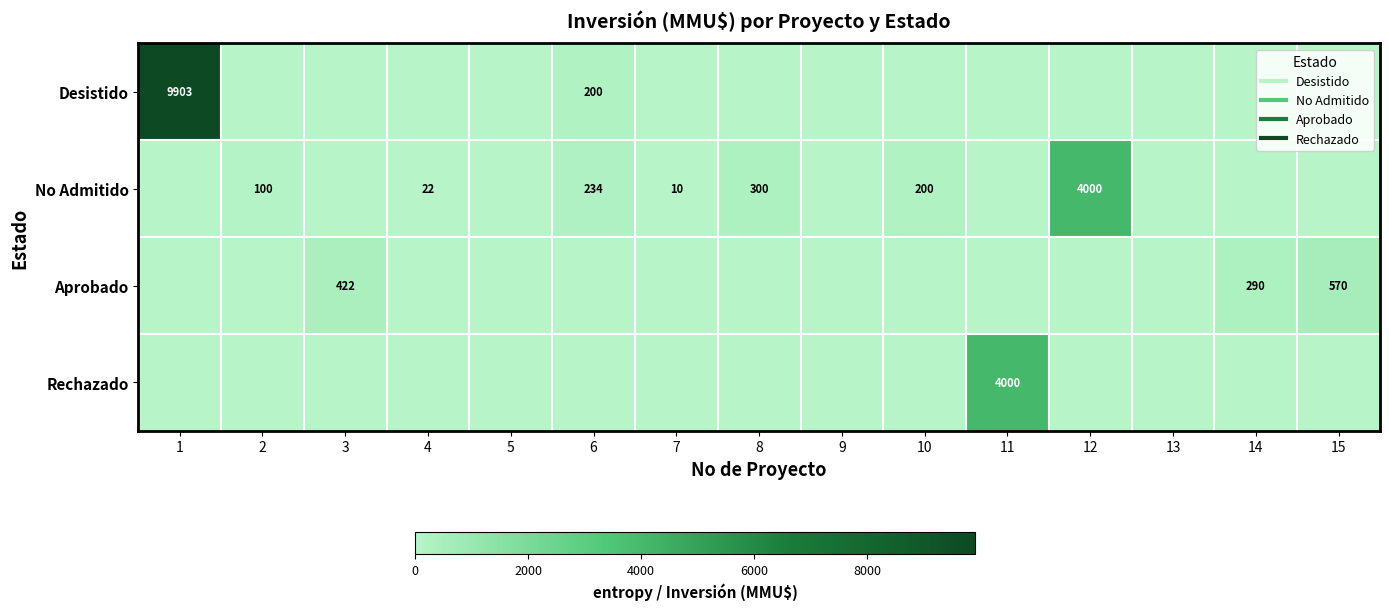

Where is No Admitido nearest to the value 2000?

8